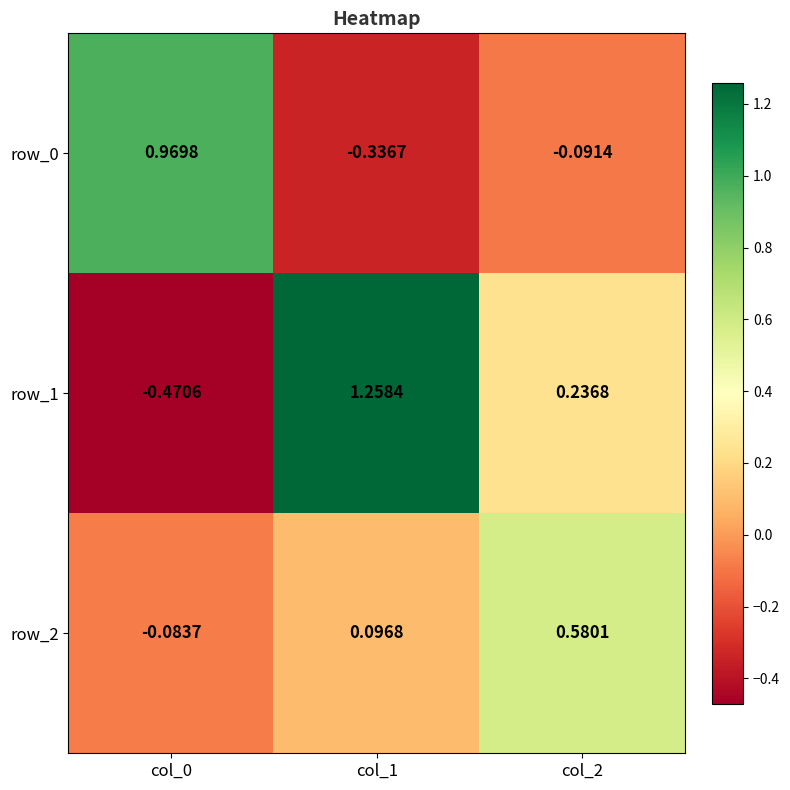

How many values in row_2 are below zero?

1